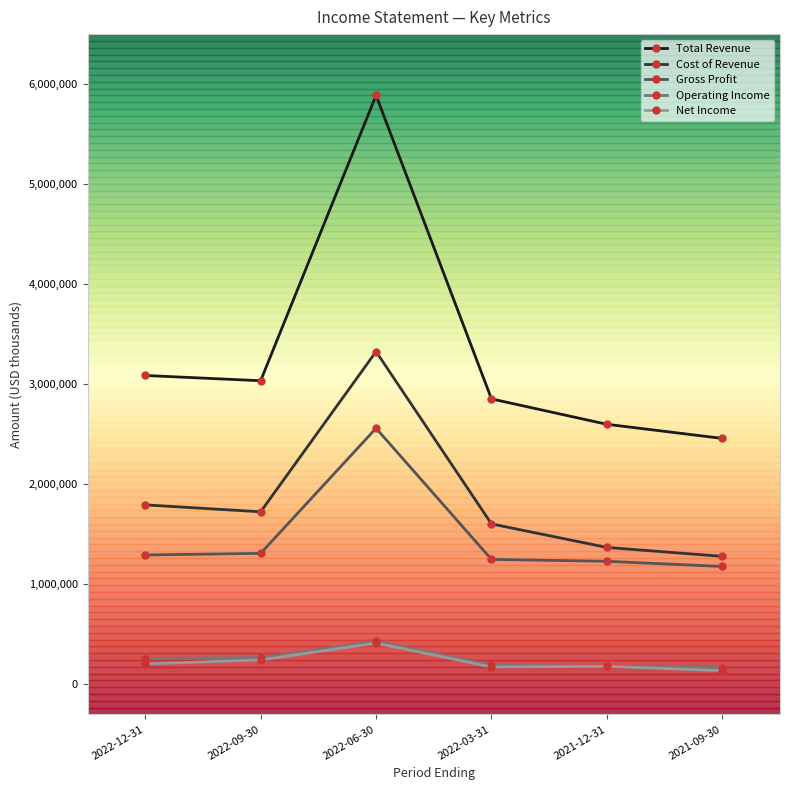

Which series ends up on top after the final intersection of Net Income and Operating Income?

Operating Income